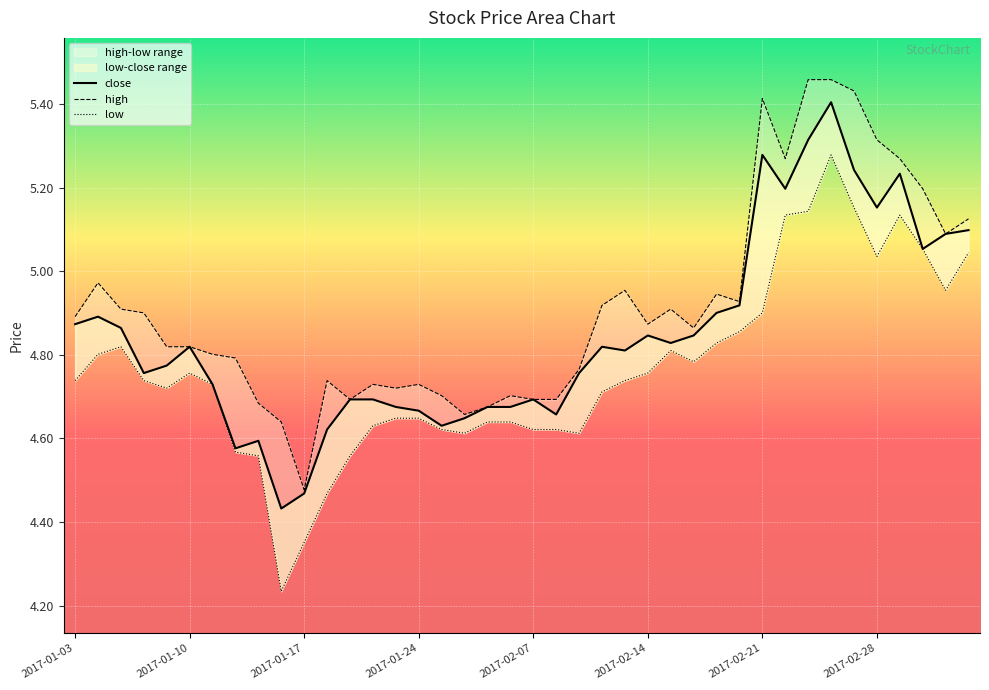

At which category does close reach its first local valley?

2017-01-06